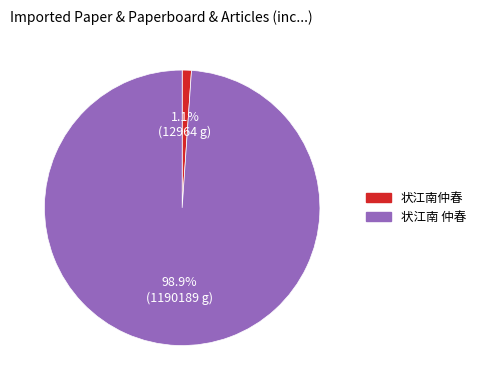

Which has a higher value, 状江南 仲春 or 状江南仲春?

状江南 仲春